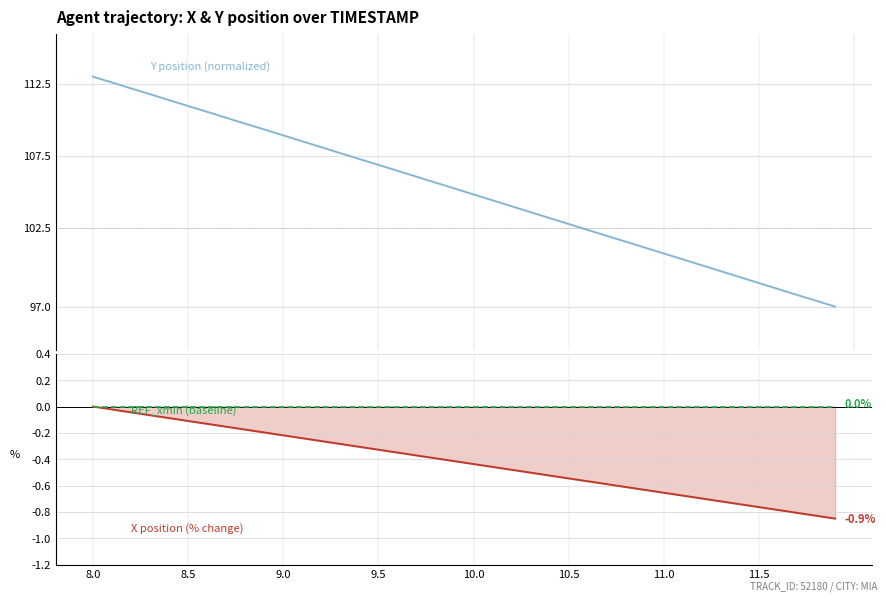

Which series has the largest total across all categories?

Y position (normalized)